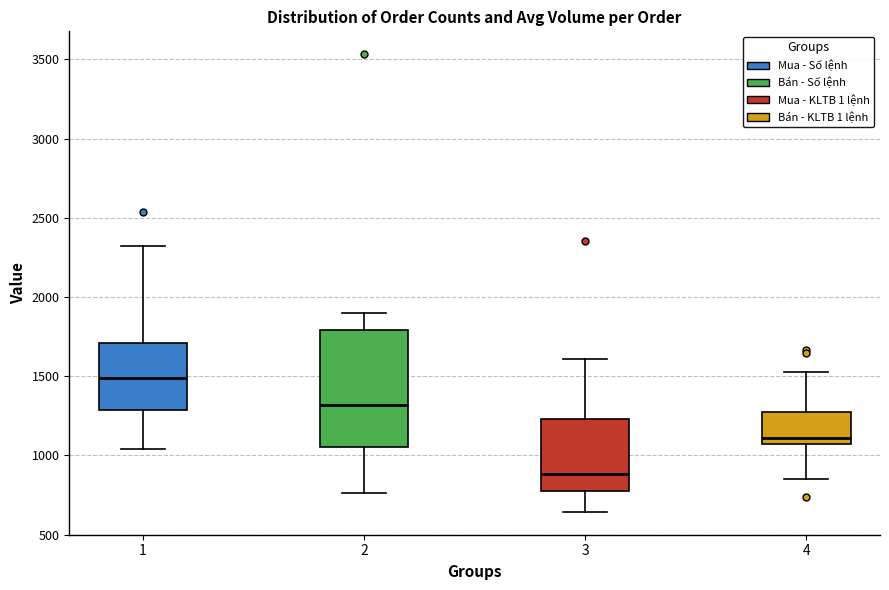

Reading left to right, transcribe this box plot: for each box, give where its median line is, the range the box spans, and where its two whiskers end, as read against the y-axis. The values are not printed on the chart, so give them approximately, as read against the axis.

1: median 1500, box 1300 to 1700, whiskers 1050 to 2300
2: median 1300, box 1050 to 1800, whiskers 750 to 1900
3: median 900, box 750 to 1250, whiskers 650 to 1600
4: median 1100, box 1050 to 1250, whiskers 850 to 1550